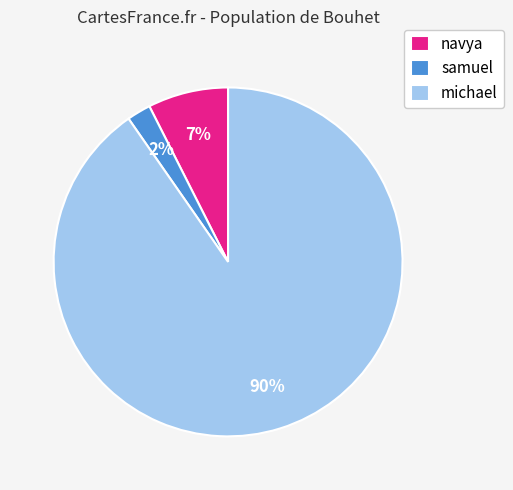

Which slice is the smallest?

samuel